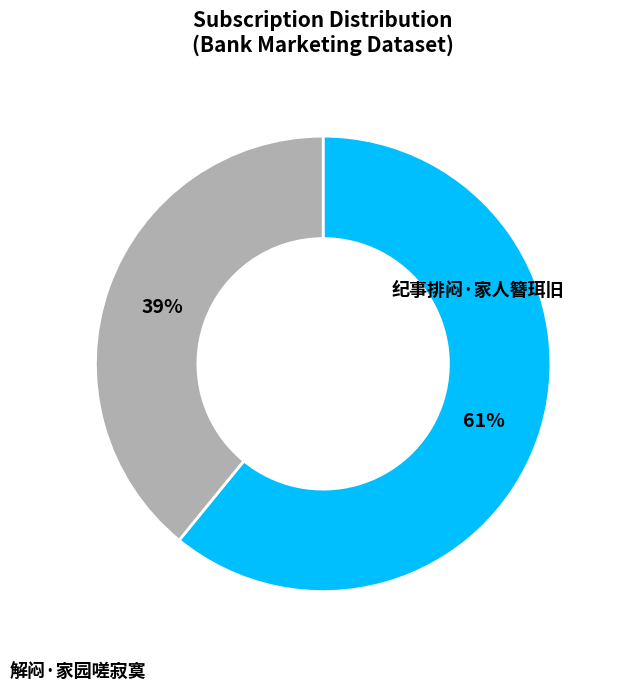

To the nearest percent, what is the average slice percentage?

50%